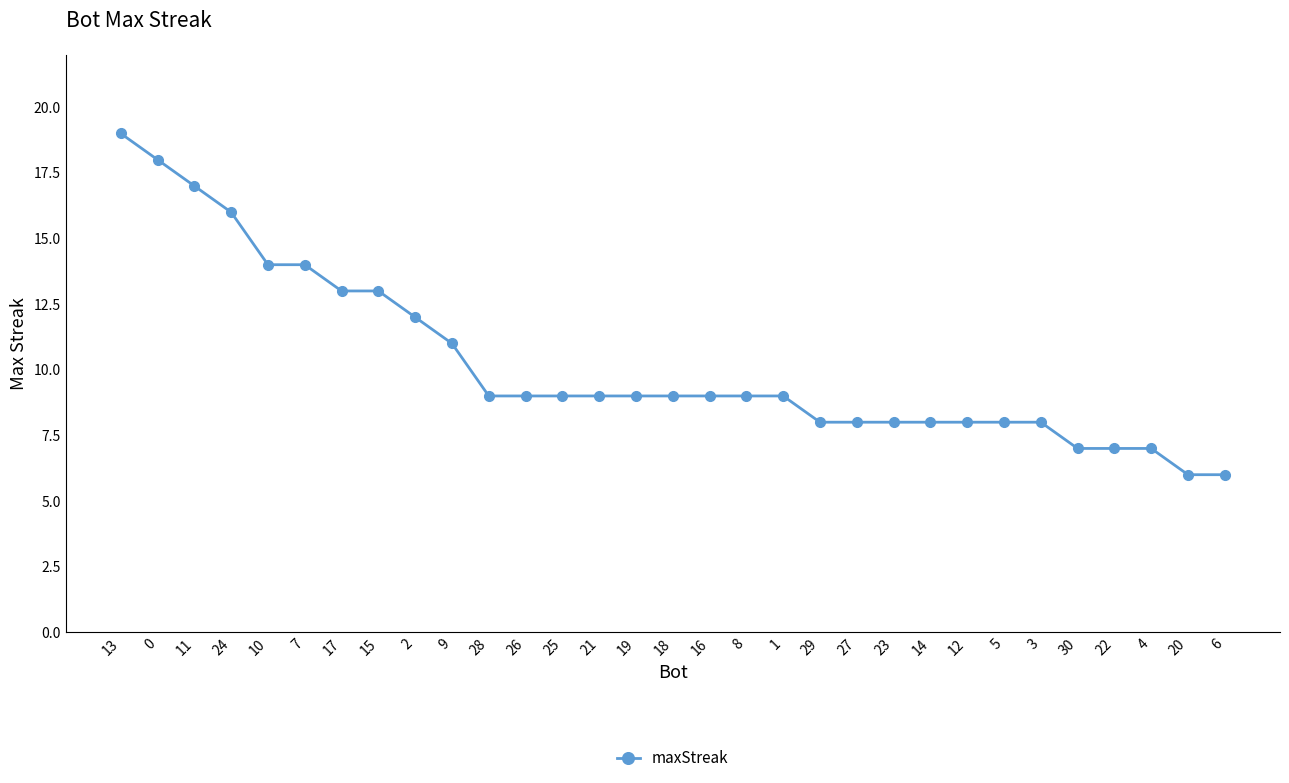

What is the ratio of the value at 13 to the value at 8?

2.1